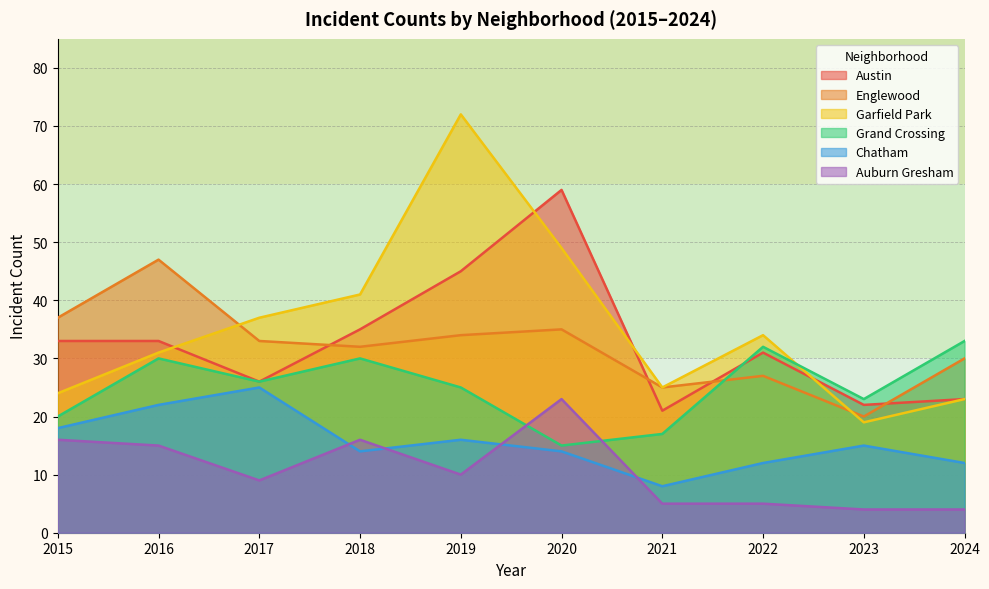

Where is Grand Crossing nearest to the value 24?

2019